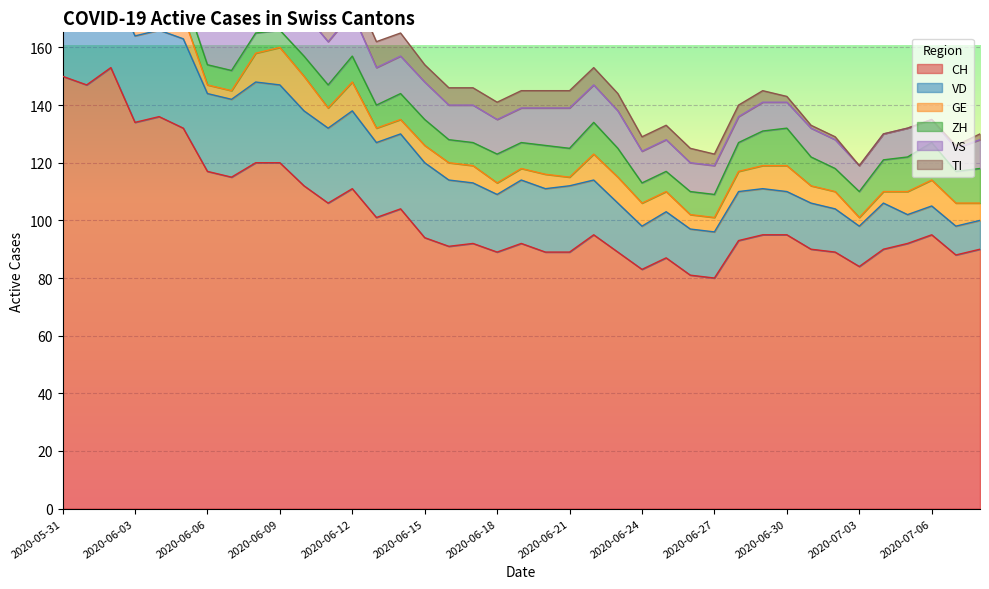

Where does the ZH series first go above 9?

2020-05-31